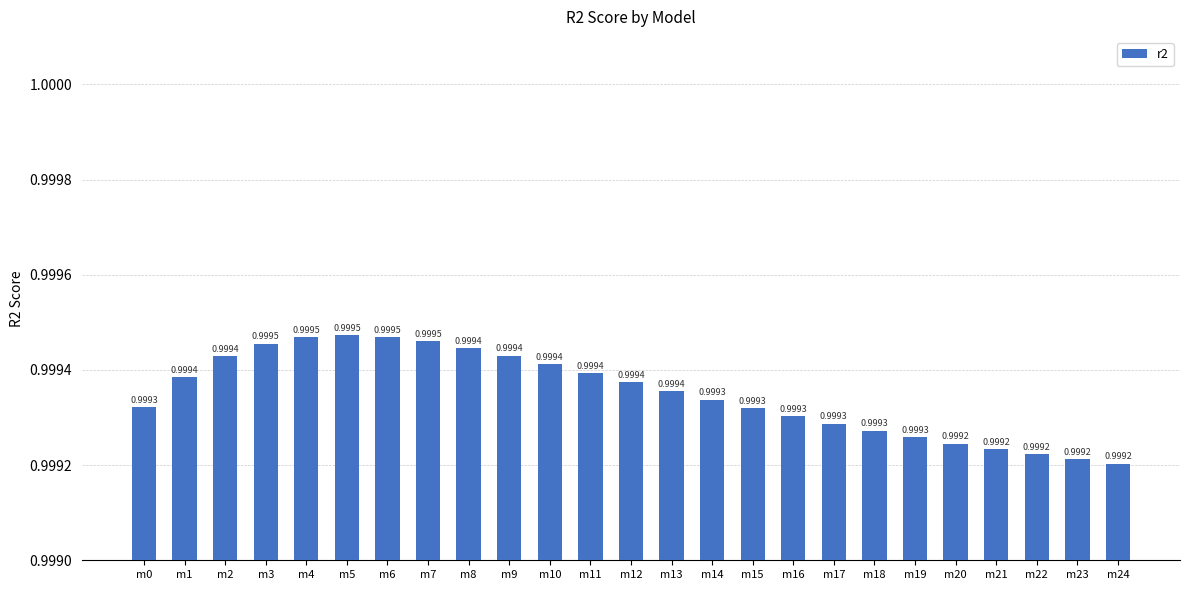

Reading right to left, transcribe all the data shown in this chart.

1.0	1.0	1.0	1.0	1.0	1.0	1.0	1.0	1.0	1.0	1.0	1.0	1.0	1.0	1.0	1.0	1.0	1.0	1.0	1.0	1.0	1.0	1.0	1.0	1.0